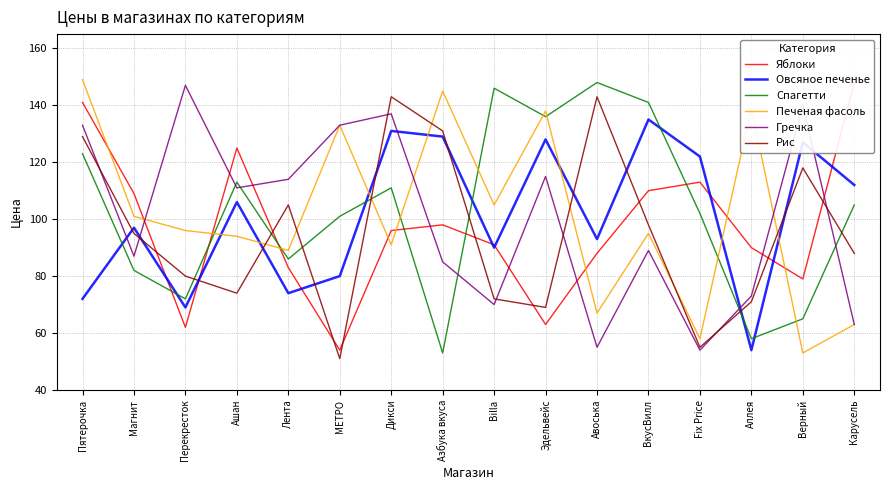

What is the label of the 3rd point from the right?

Аллея